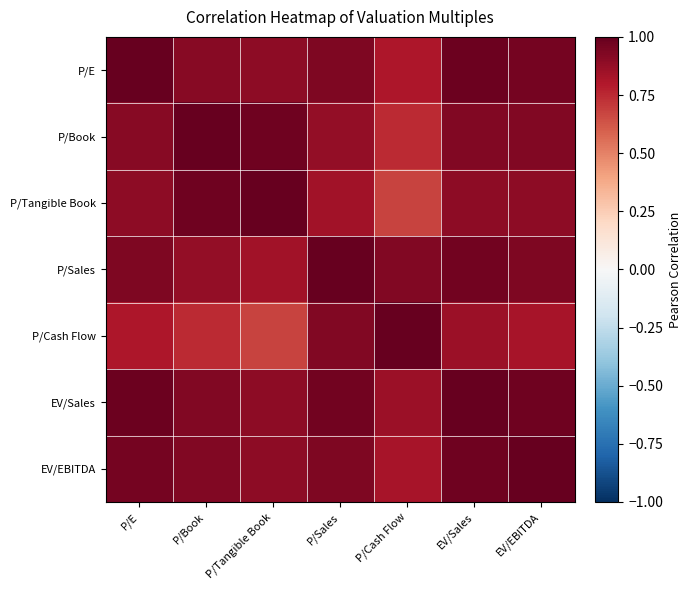

Which has a higher value, P/Tangible Book or P/Cash Flow?

P/Tangible Book